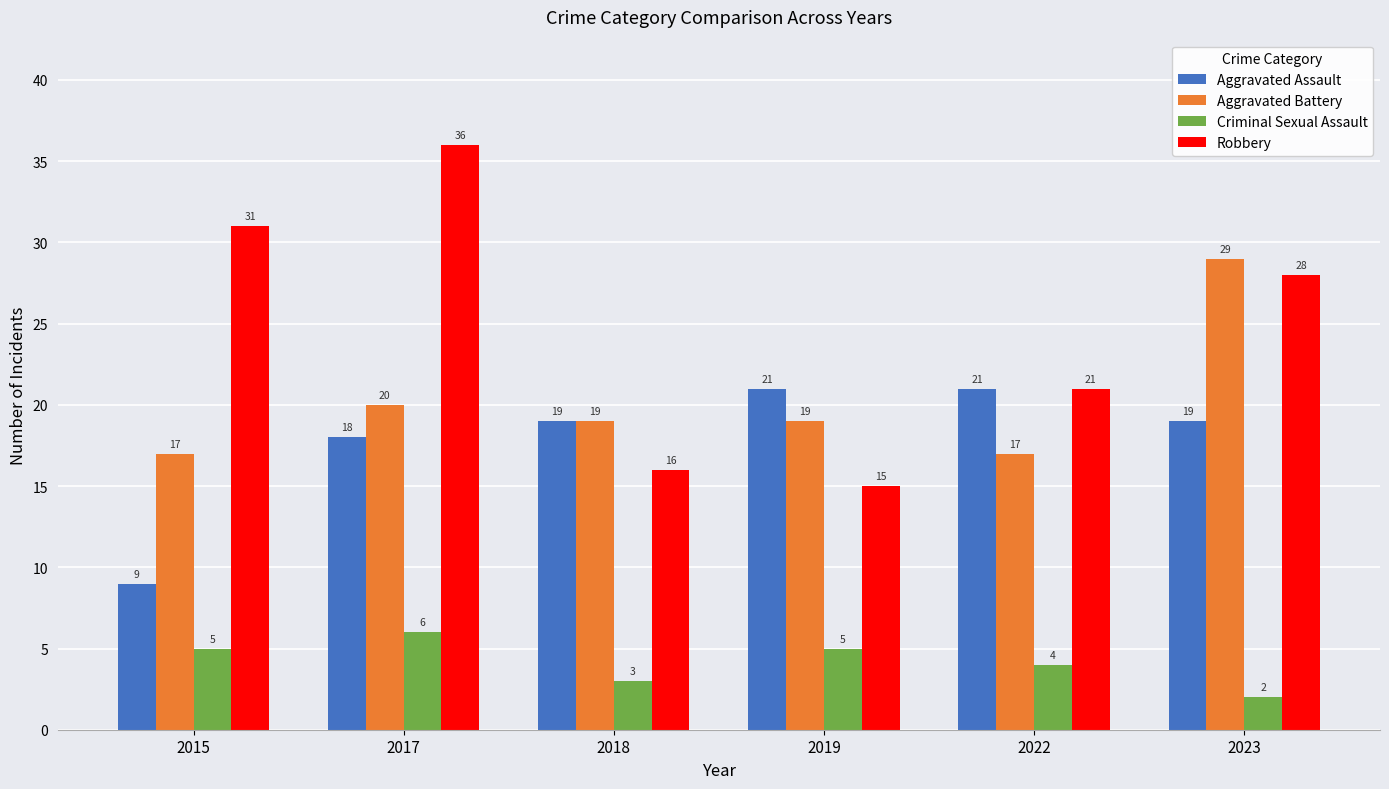

Which label corresponds to the smallest value in the chart?

2023